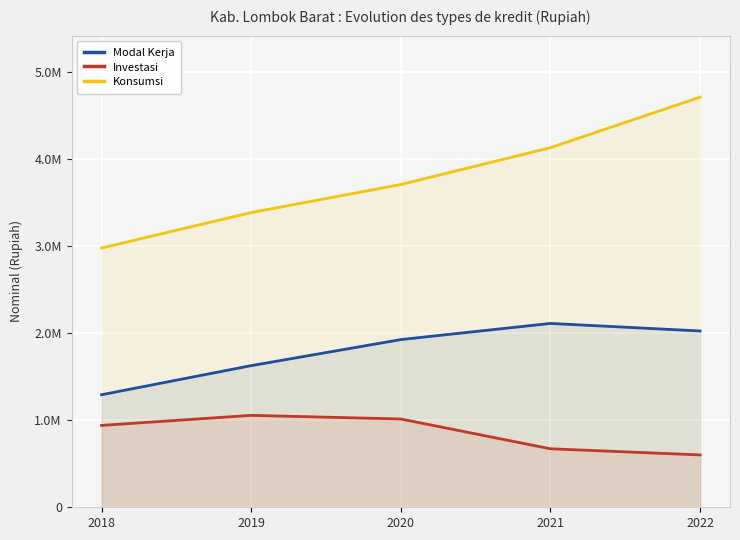

Which series has the widest spread of values?

Konsumsi